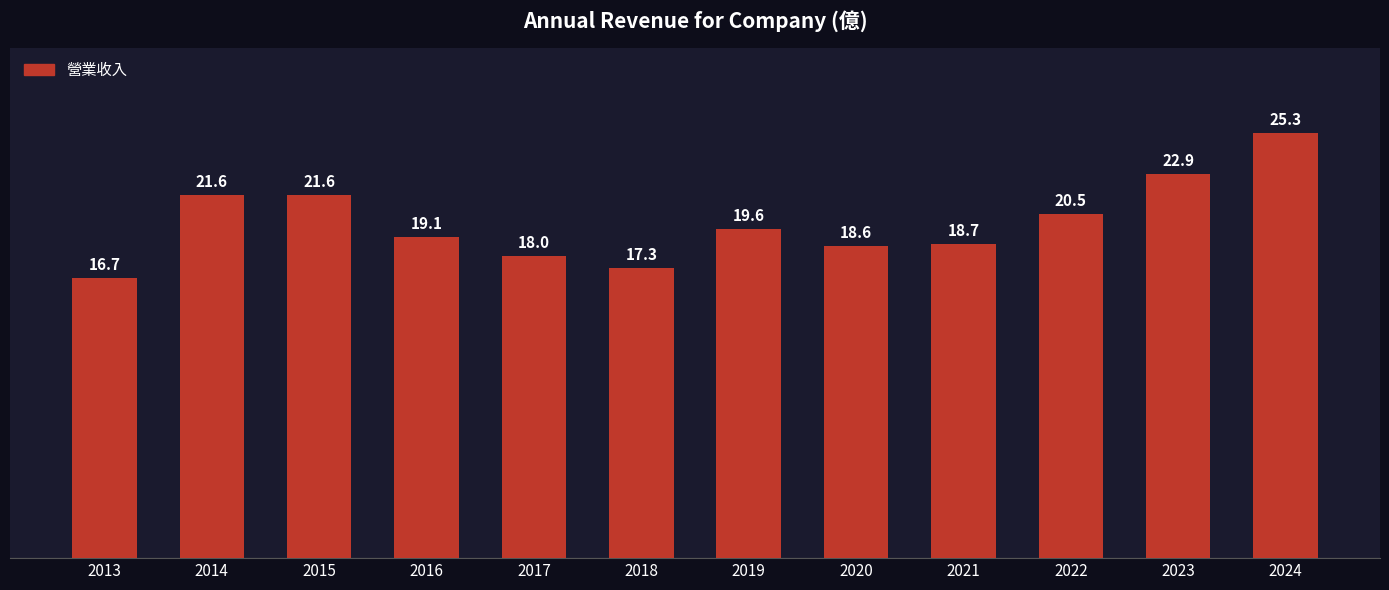

What is the value of the 9th bar from the left?

18.7